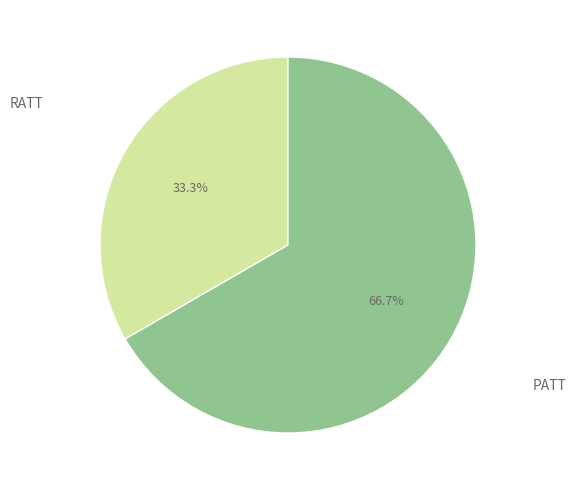

Is there a majority slice in this chart?

Yes